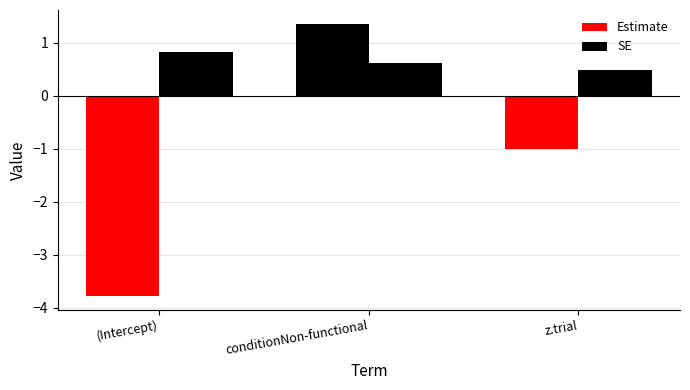

How many values in the Estimate series exceed -1?

1